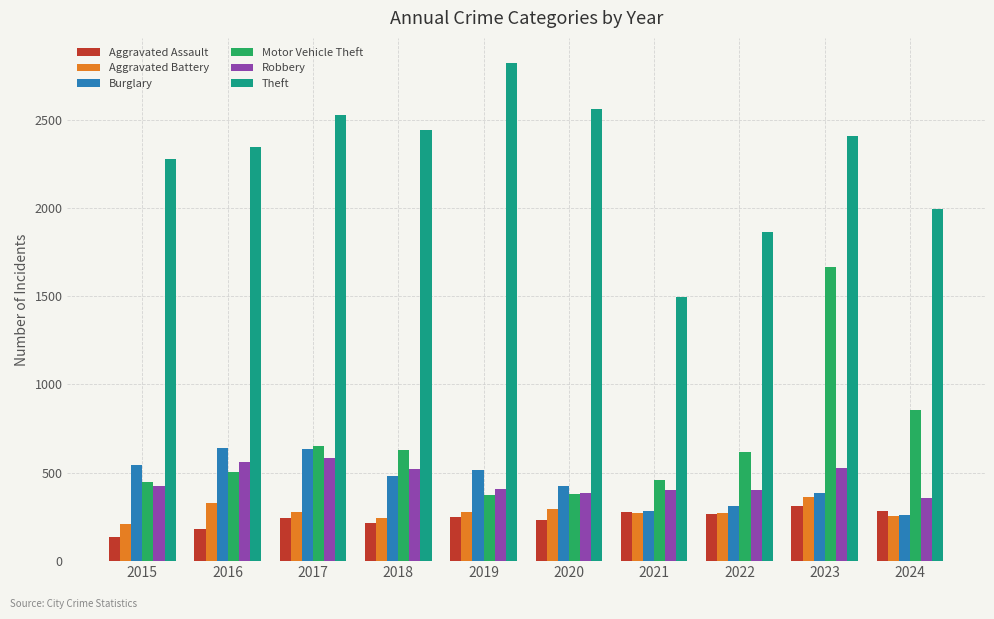

What are all the series names shown in the legend?

Aggravated Assault, Aggravated Battery, Burglary, Motor Vehicle Theft, Robbery, Theft